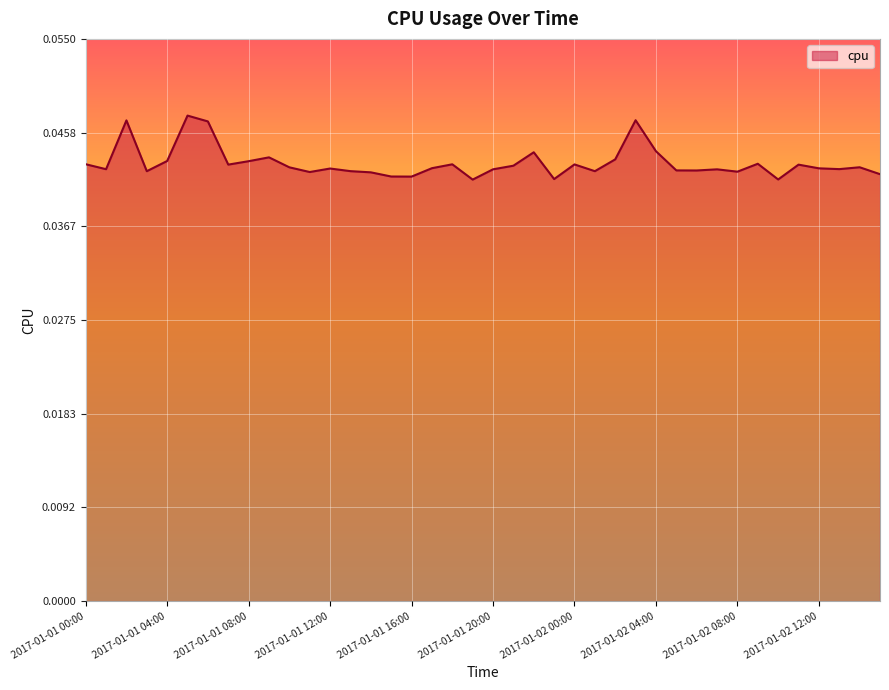

How many points are lower than both their immediate neighbors (excluding endpoints)?

12